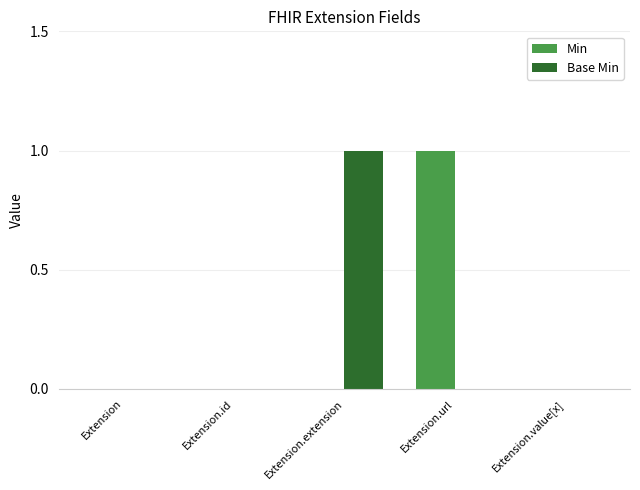

True or false: Base Min has a value of 2 at Extension.extension.

False